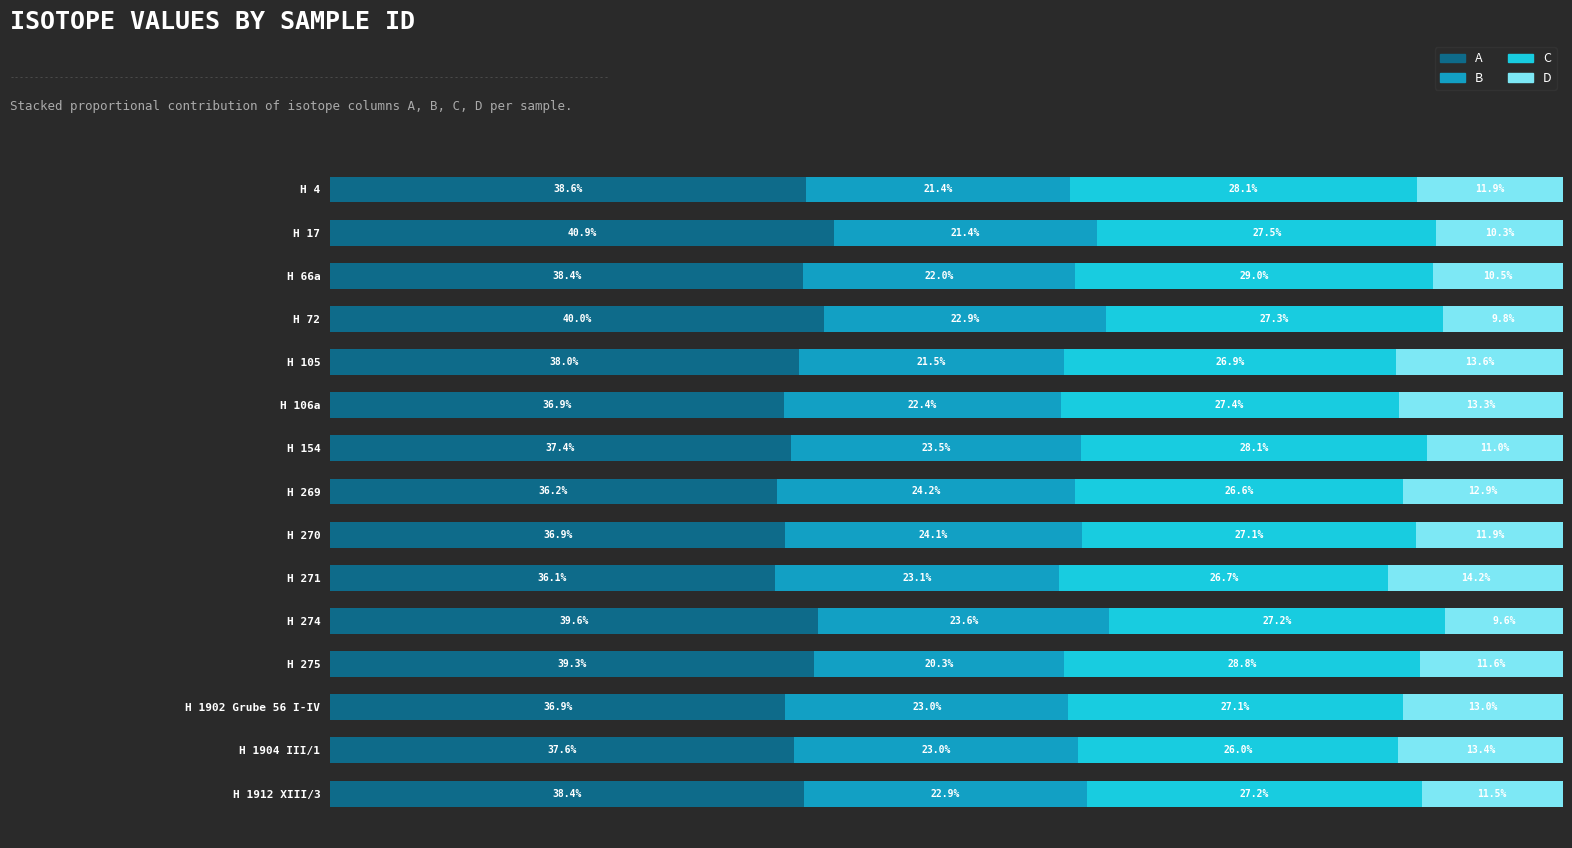

At H 275, list the series in order from largest to smallest.

A, C, B, D